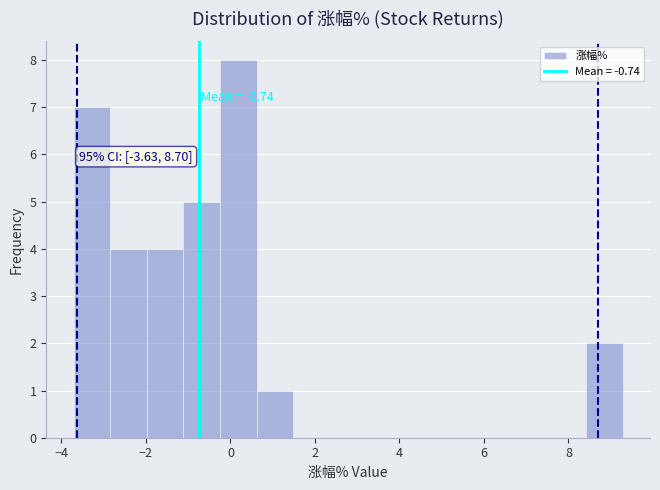

Which range on the x-axis has the tallest bar?

-0.2 to 0.6